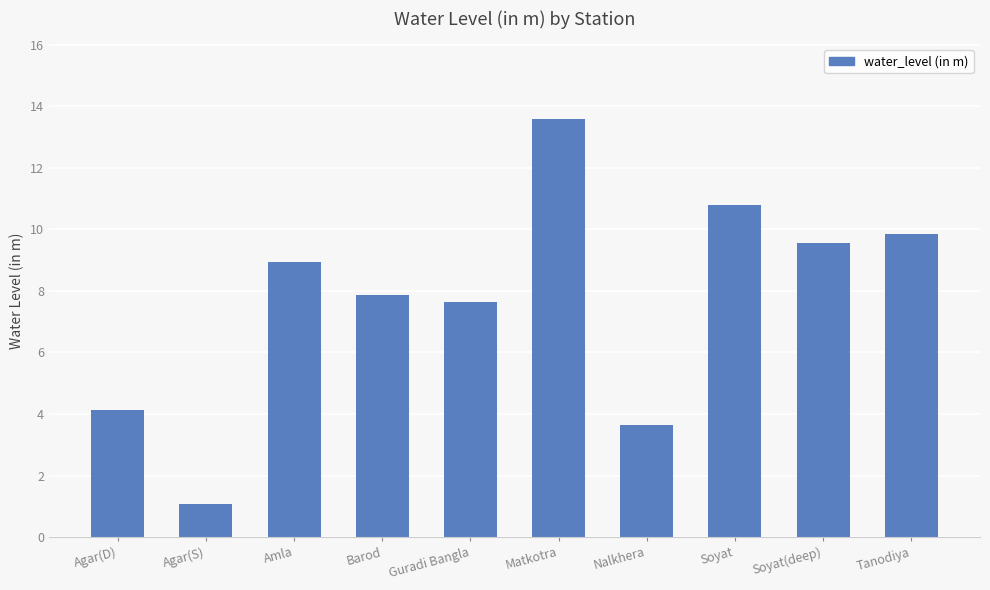

Does the chart contain any negative values?

No